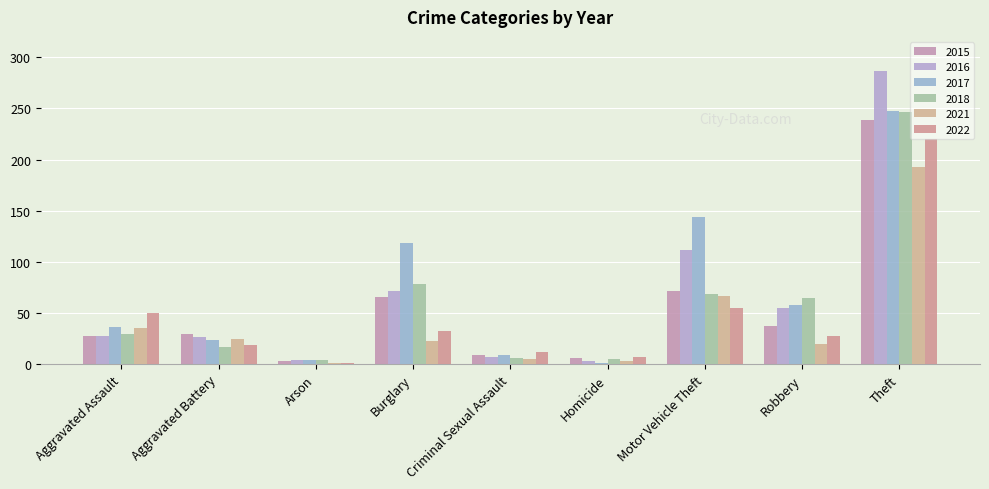

Reading left to right, extract all data points from this chart.

2015: Aggravated Assault=28	Aggravated Battery=30	Arson=3	Burglary=66	Criminal Sexual Assault=9	Homicide=6	Motor Vehicle Theft=72	Robbery=37	Theft=239
2016: Aggravated Assault=28	Aggravated Battery=27	Arson=4	Burglary=72	Criminal Sexual Assault=7	Homicide=3	Motor Vehicle Theft=112	Robbery=55	Theft=287
2017: Aggravated Assault=36	Aggravated Battery=24	Arson=4	Burglary=118	Criminal Sexual Assault=9	Homicide=1	Motor Vehicle Theft=144	Robbery=58	Theft=248
2018: Aggravated Assault=30	Aggravated Battery=17	Arson=4	Burglary=78	Criminal Sexual Assault=6	Homicide=5	Motor Vehicle Theft=69	Robbery=65	Theft=247
2021: Aggravated Assault=35	Aggravated Battery=25	Arson=1	Burglary=23	Criminal Sexual Assault=5	Homicide=3	Motor Vehicle Theft=67	Robbery=20	Theft=193
2022: Aggravated Assault=50	Aggravated Battery=19	Arson=1	Burglary=32	Criminal Sexual Assault=12	Homicide=7	Motor Vehicle Theft=55	Robbery=28	Theft=220